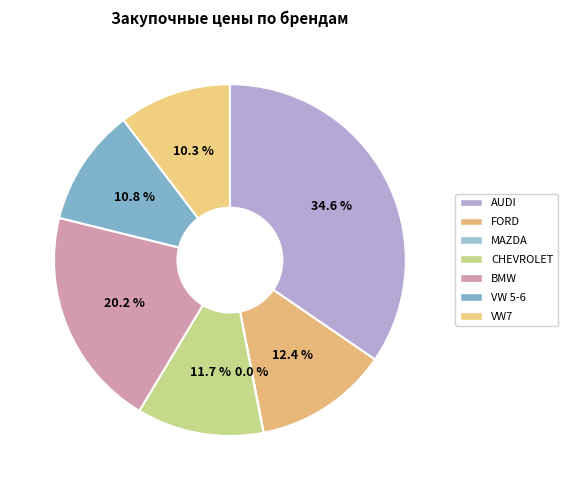

To the nearest percent, what is the difference between the VW7 and VW 5-6 slice percentages?

1%